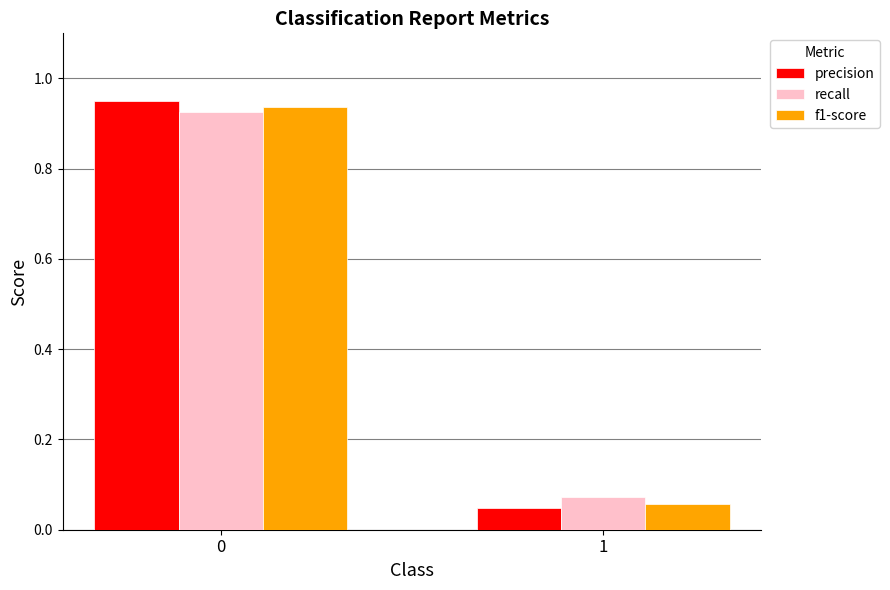

Where is recall nearest to the value 0?

1